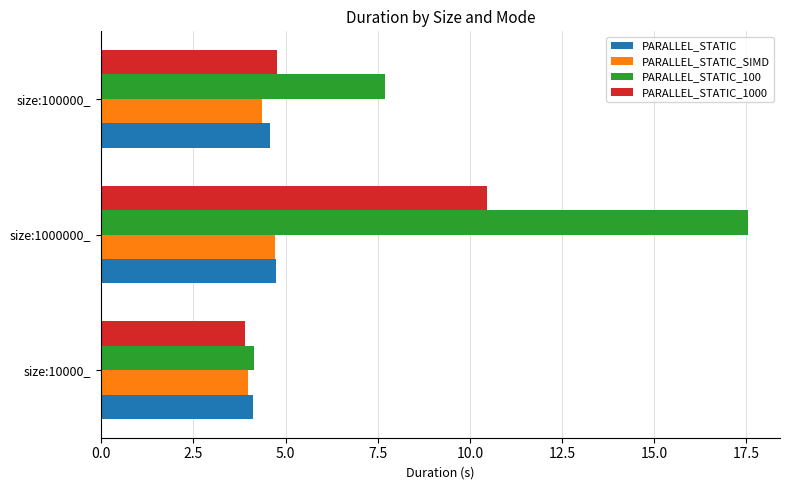

What is the smallest value displayed?

3.9